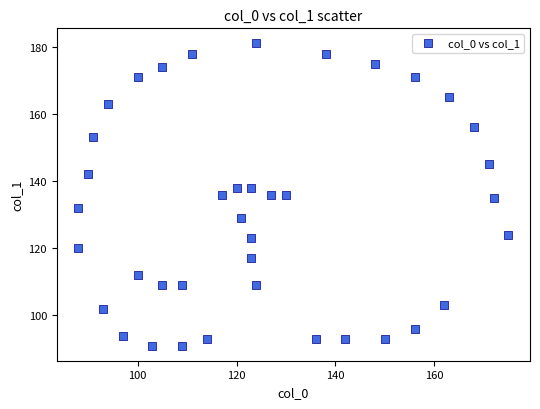

What is the range of Y values (max minus min)?

90